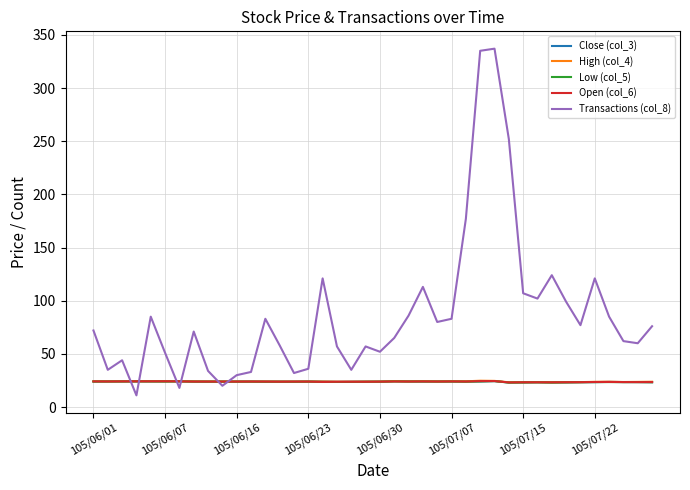

What is the minimum value shown in the chart?

11.0